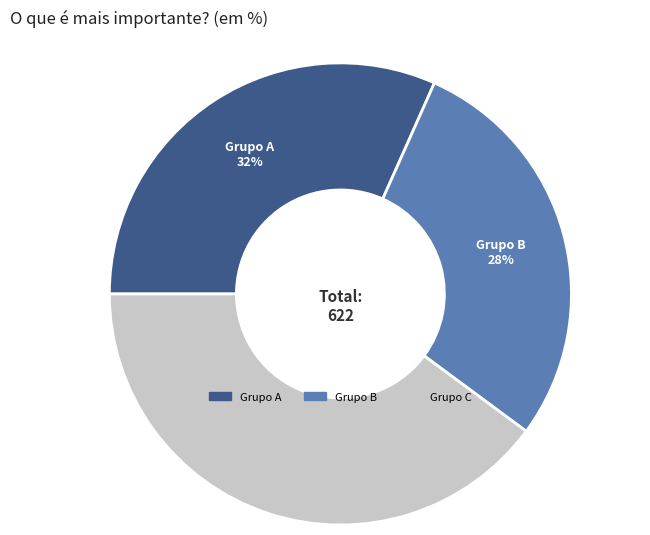

What is the ratio of the value at Grupo A 32% to the value at Grupo C 40%?

0.8